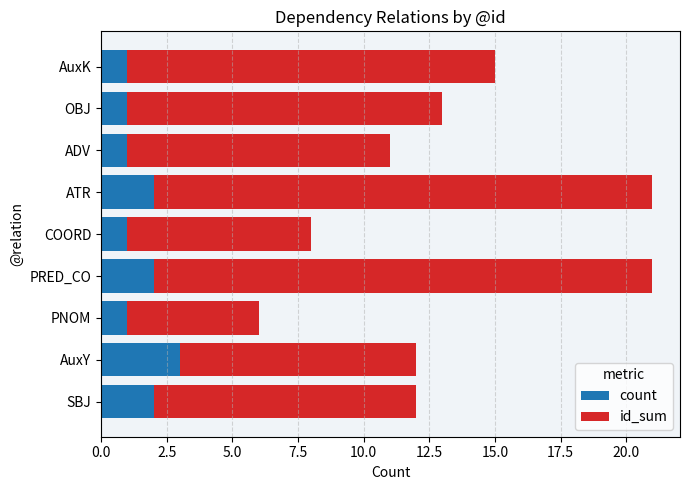

True or false: count has a value of 2 at SBJ.

True